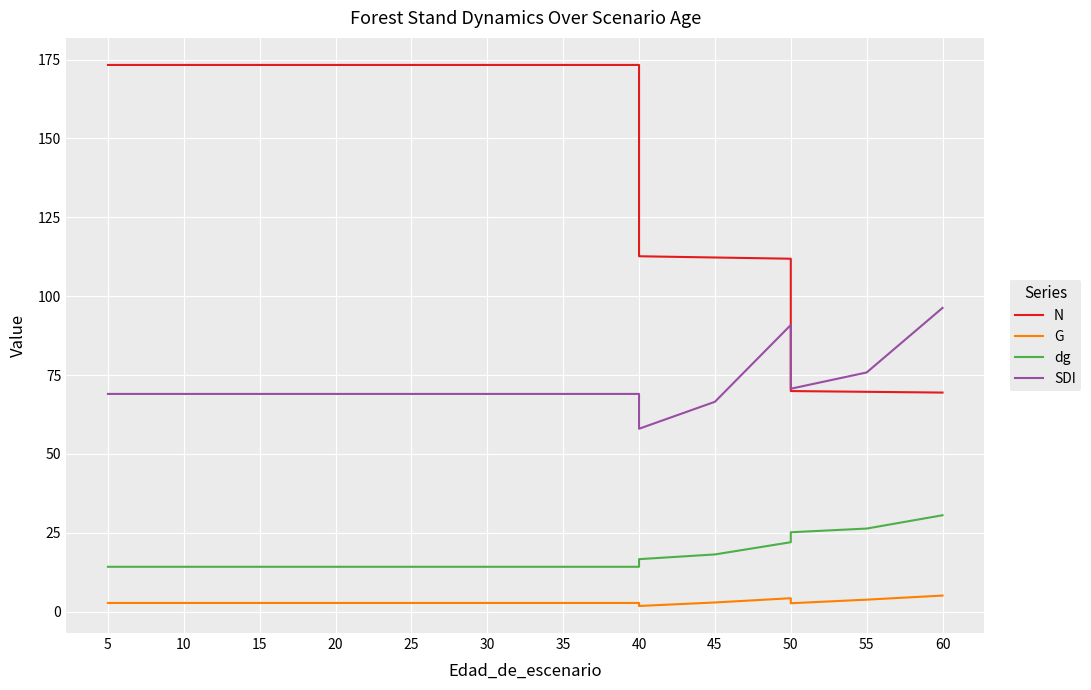

True or false: SDI has a value of 69.0 at 5.

True